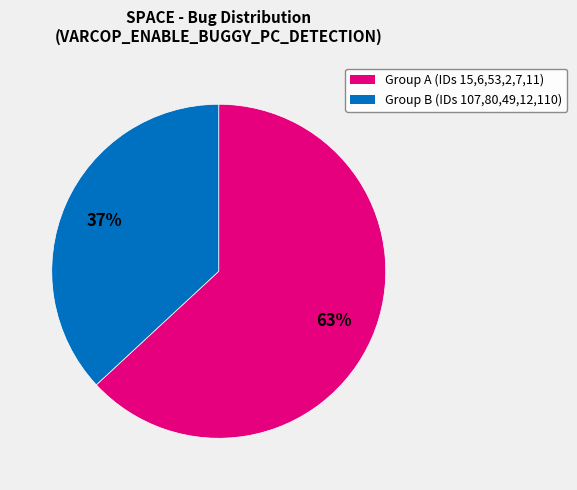

Count the number of slices in the pie.

2